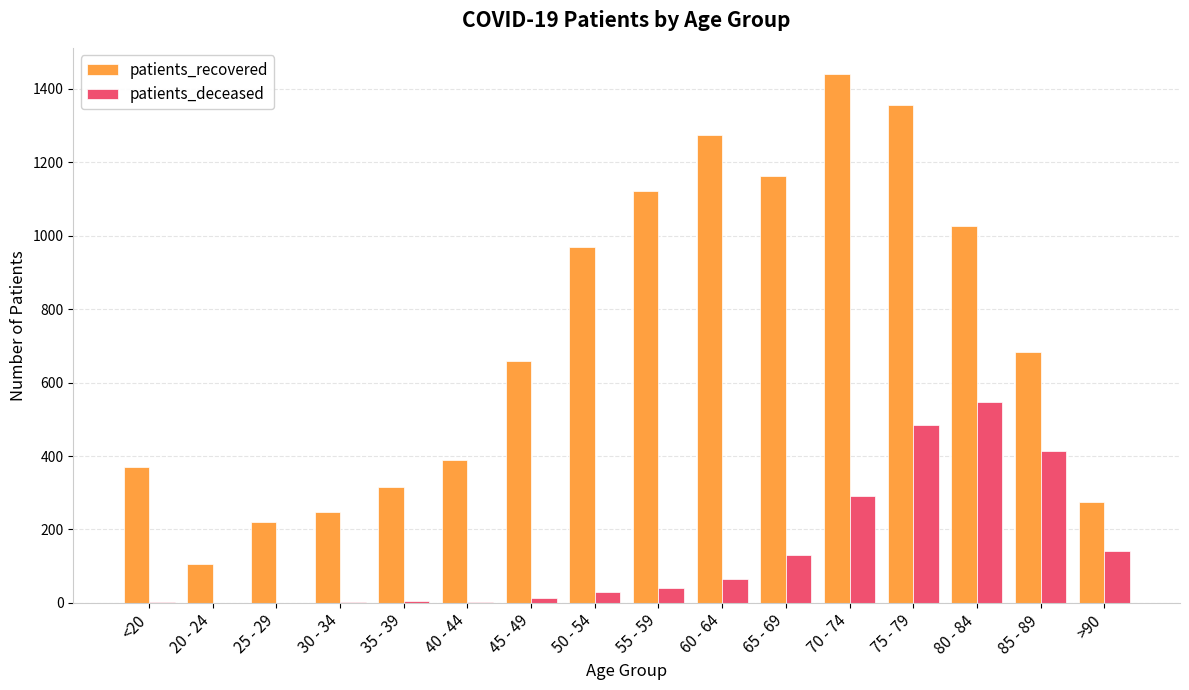

Is it true that patients_recovered equals 1274 at 60 - 64?

True